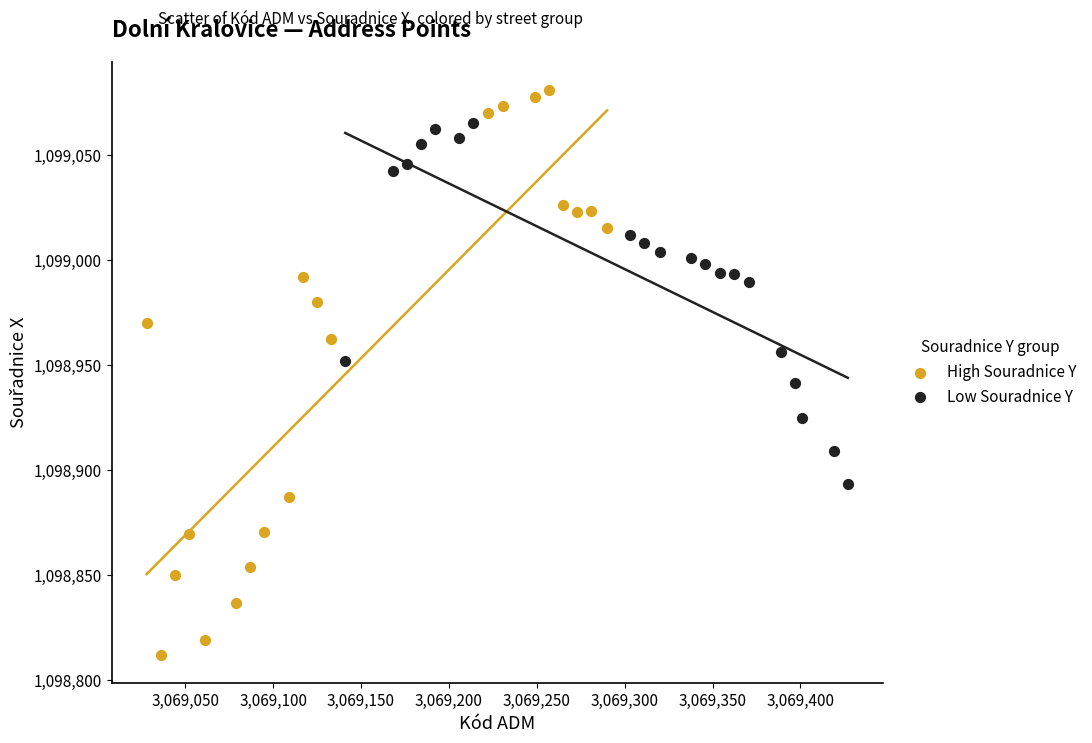

Which series has the largest Y range (max minus min)?

High Souradnice Y